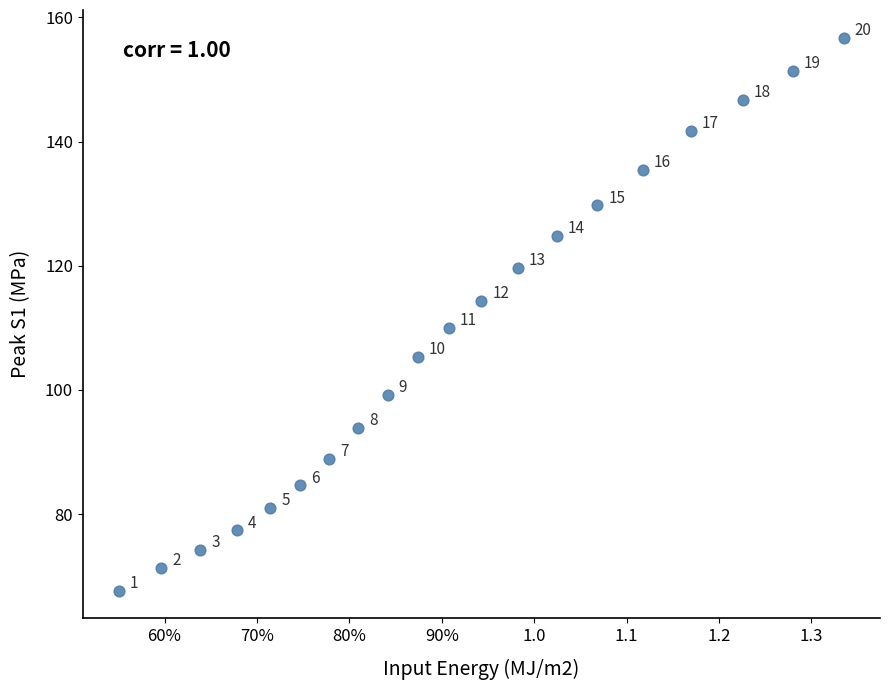

What Y value in the scatter plot is closest to 112?

110.0